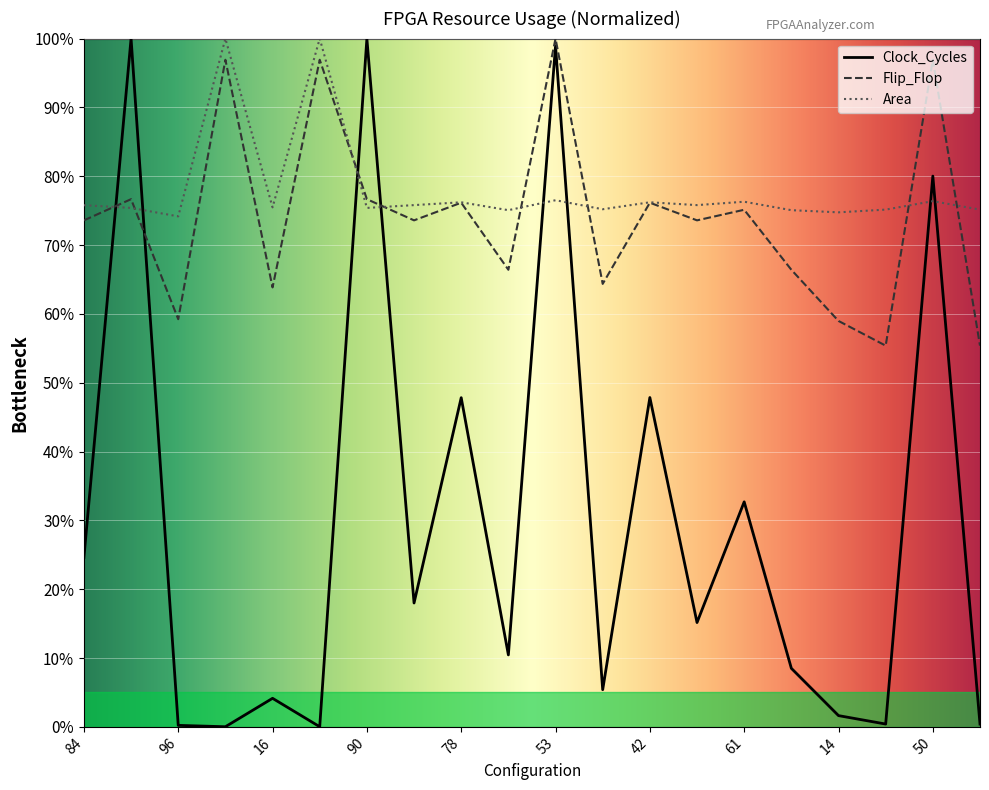

True or false: Flip_Flop and Clock_Cycles intersect in this chart.

True